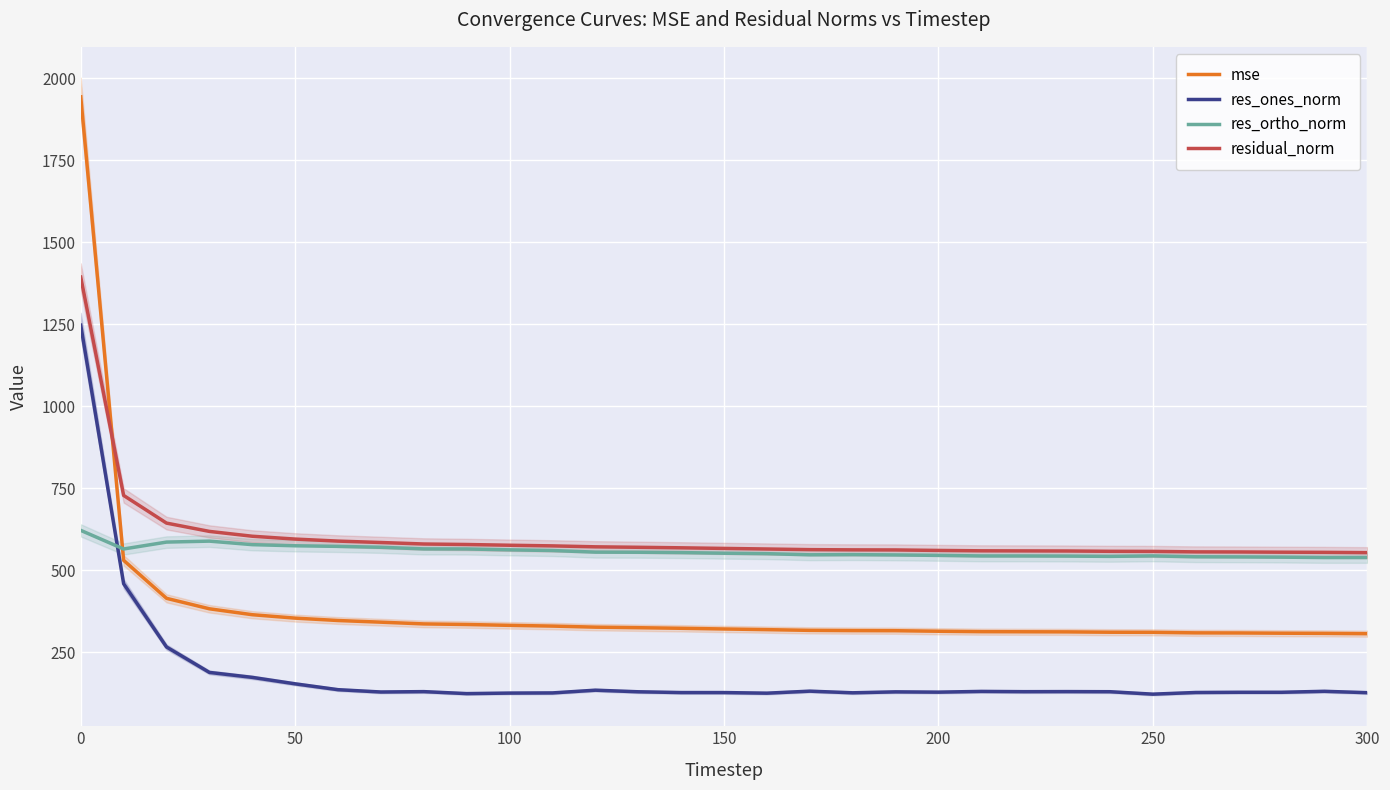

What is the difference between the maximum and second lowest values in the res_ones_norm series?

1122.7